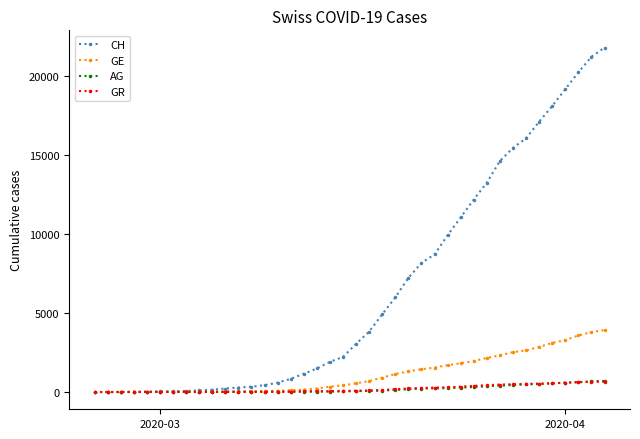

Which series has the largest total across all categories?

CH